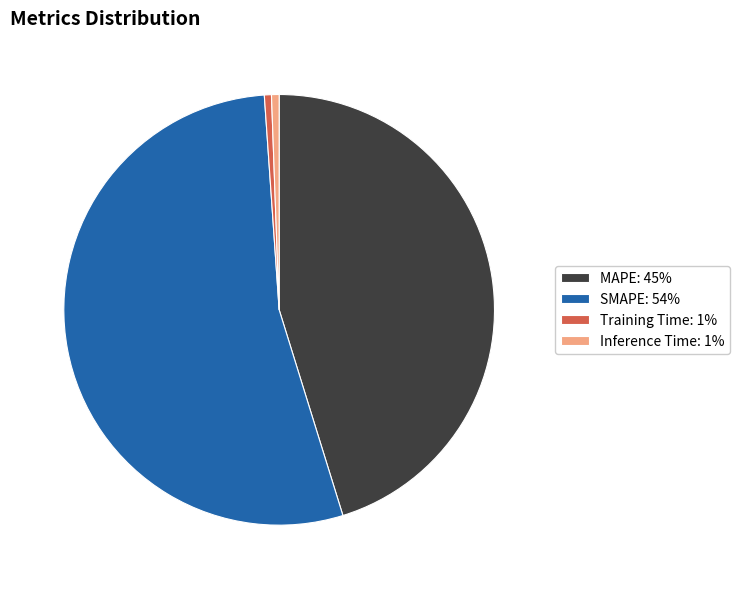

Which has a higher value, MAPE: 45% or Inference Time: 1%?

MAPE: 45%